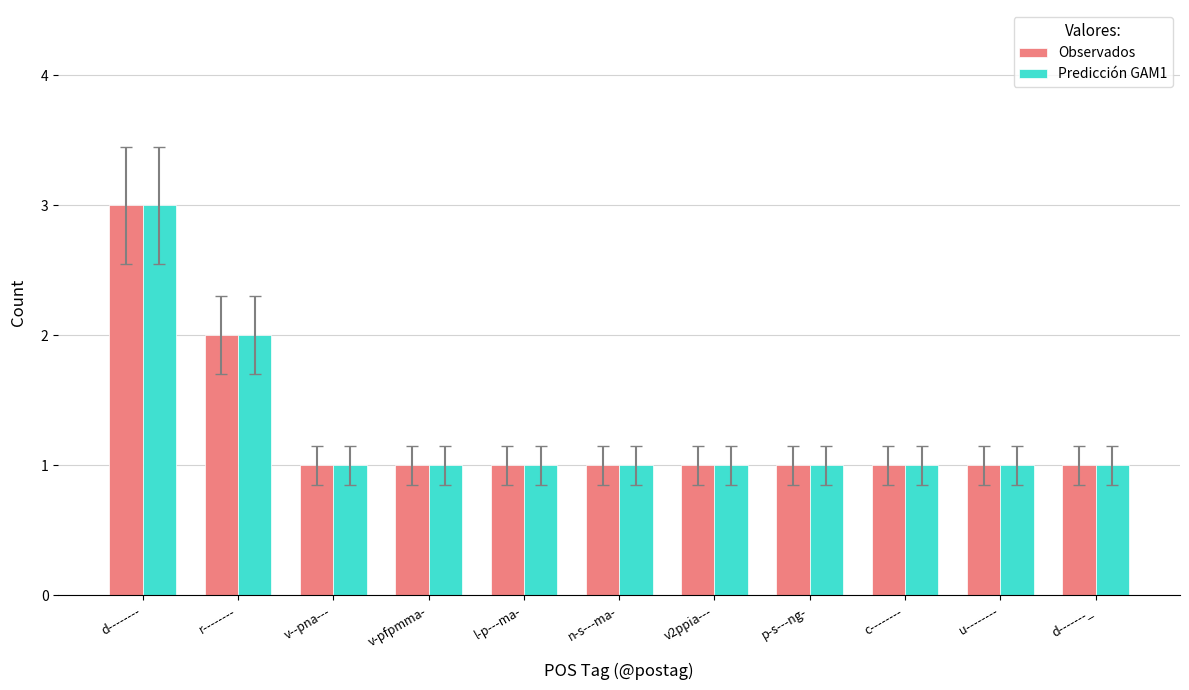

True or false: Observados has a value of 2 at u--------.

False